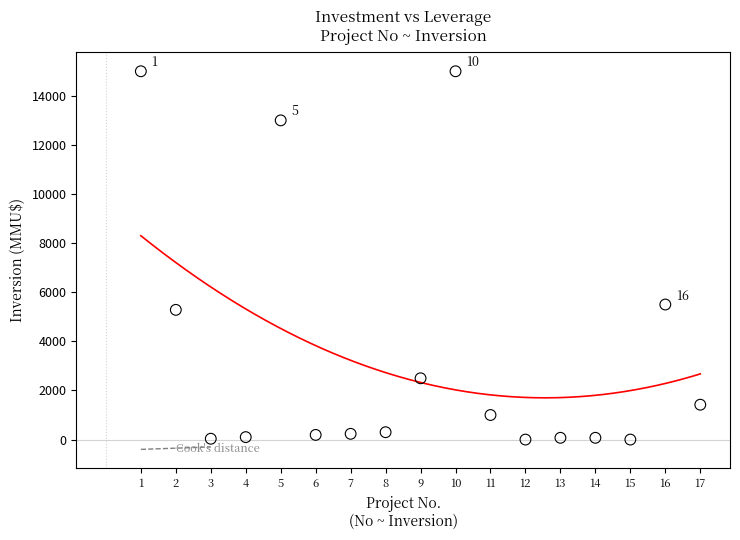

What Y value in the scatter plot is closest to 7500?

5500